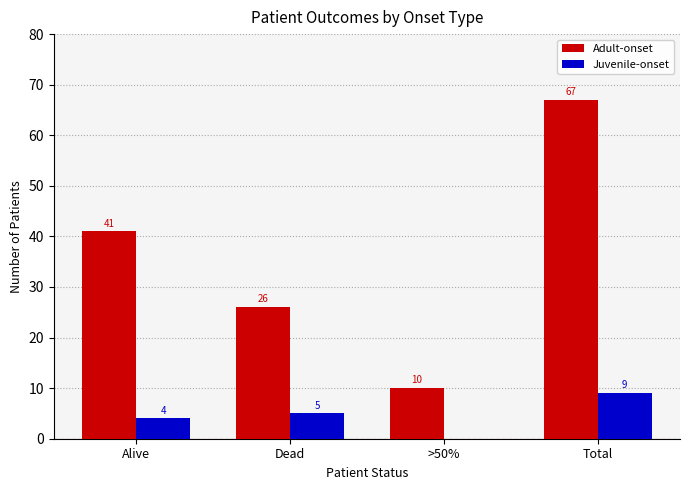

What is the maximum value shown in the chart?

67